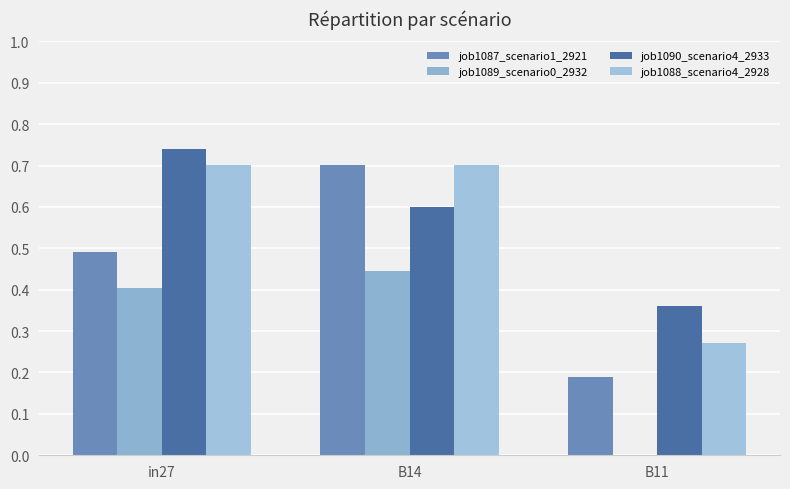

The job1090_scenario4_2933 series shows 0.4 at B11. True or false?

True